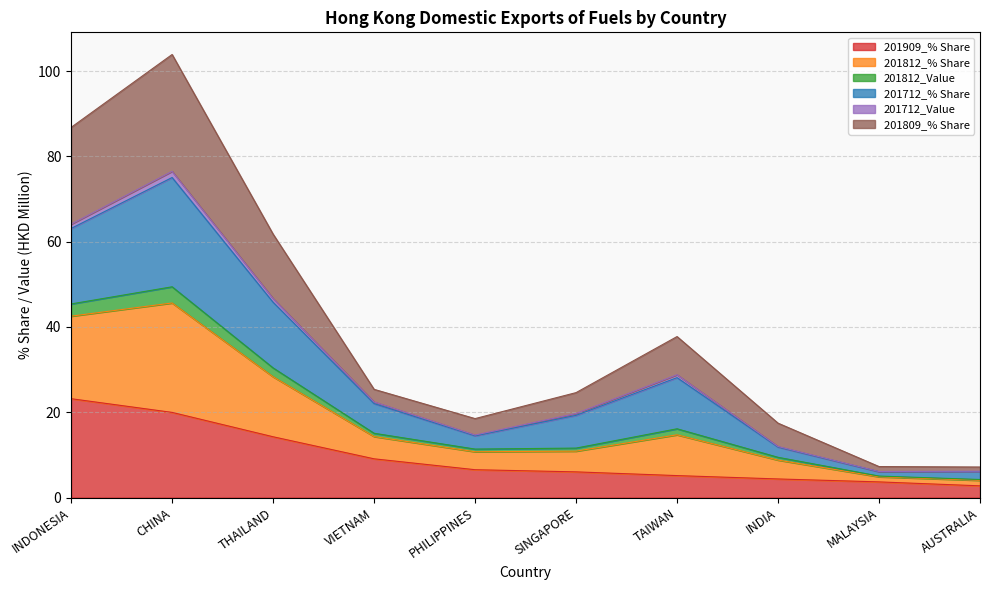

At which category is the sum across all series the highest?

CHINA